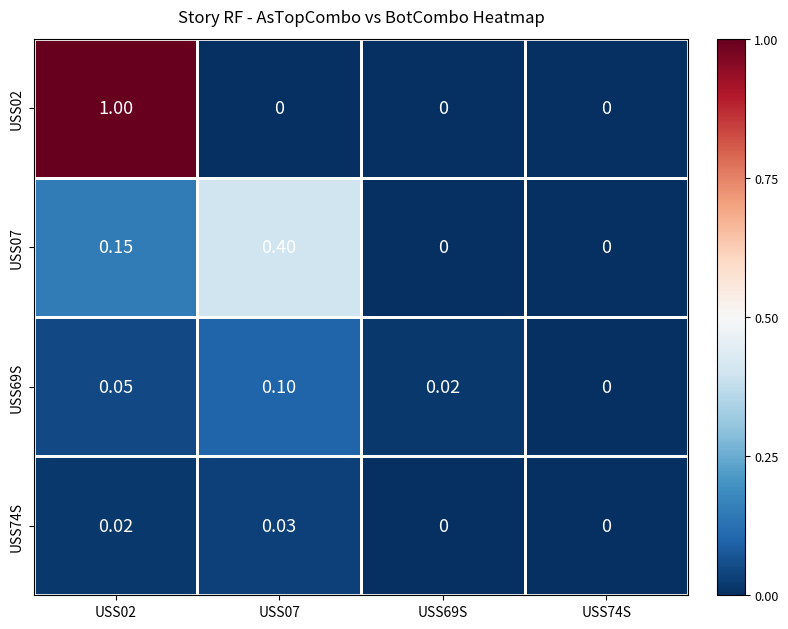

Is the value of USS69S at USS69S greater than the value of USS02 at USS69S?

Yes